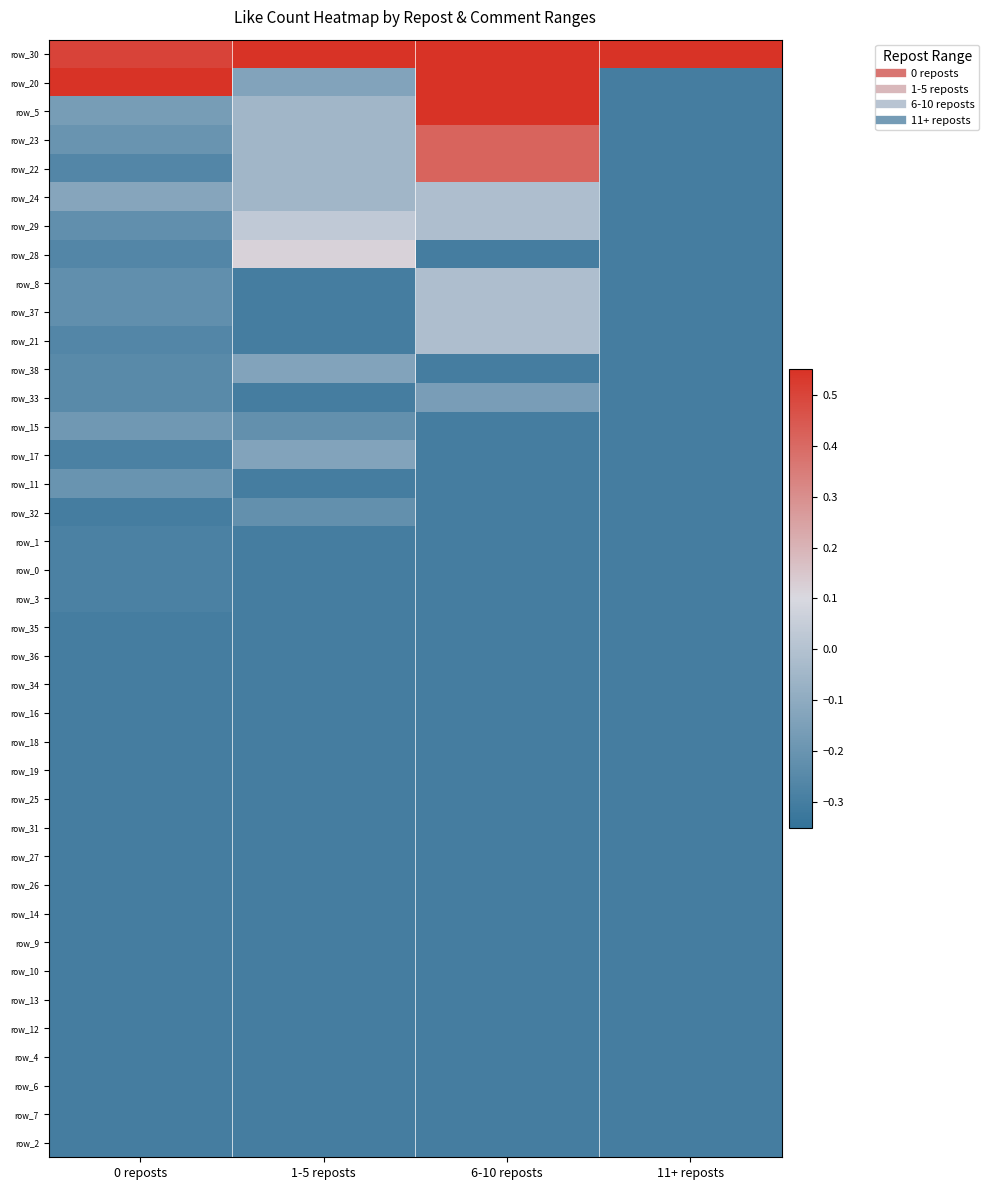

What is the smallest value displayed?

-0.3